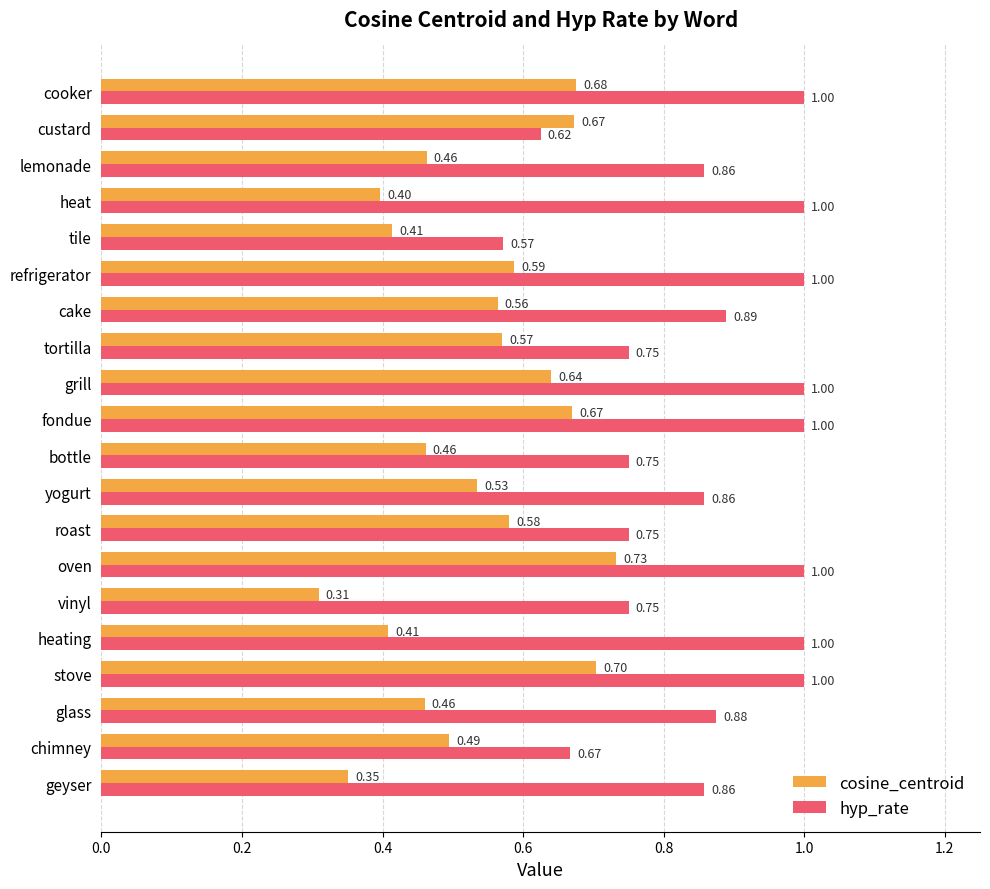

What is the total value across all series at grill?

1.6